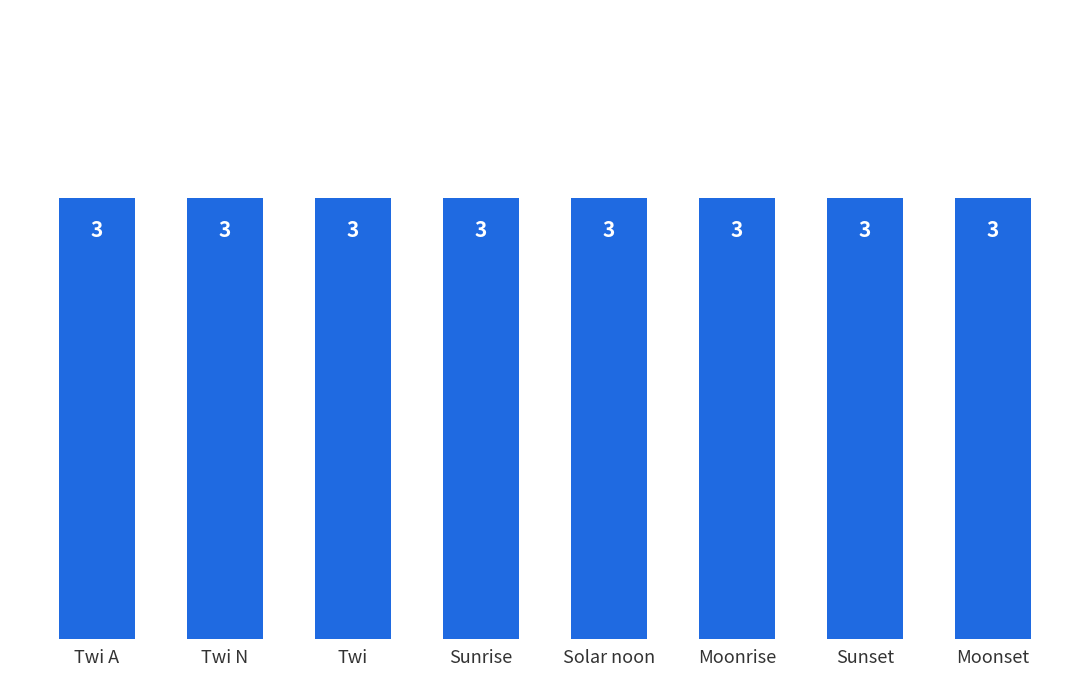

Rank the categories by value from highest to lowest.

Twi N, Twi A, Twi, Sunrise